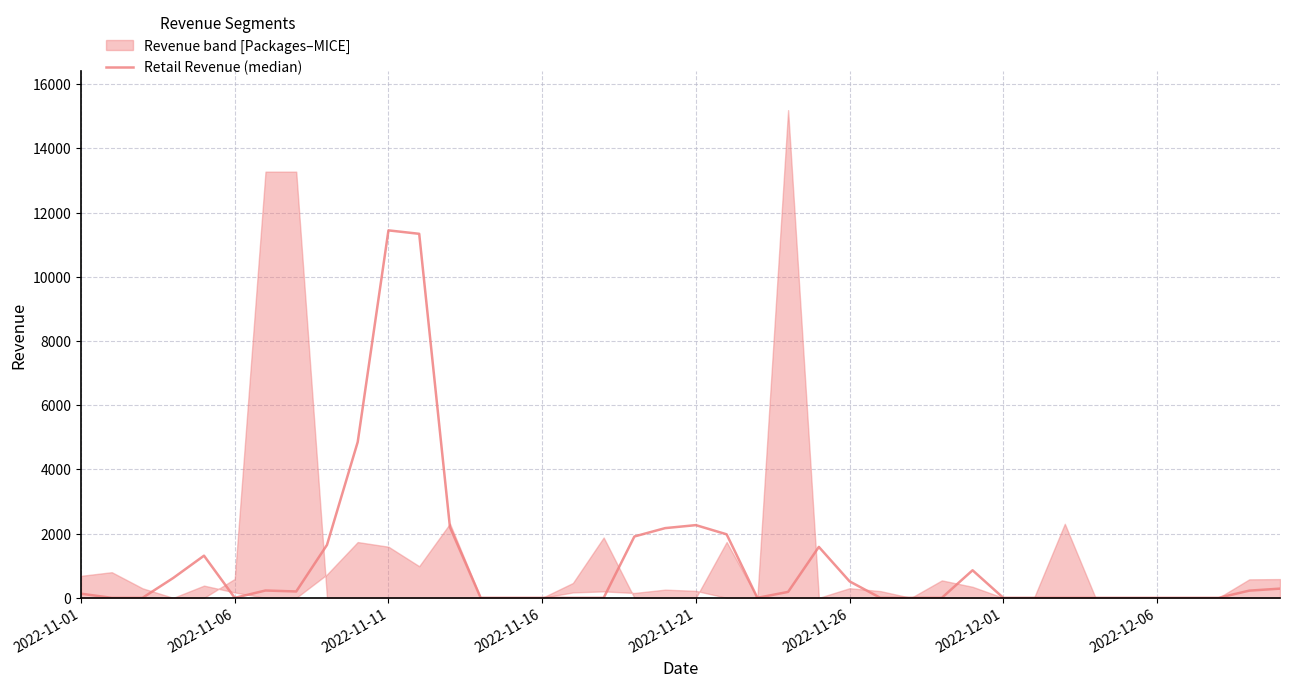

What position from the left is 2022-11-26?

26